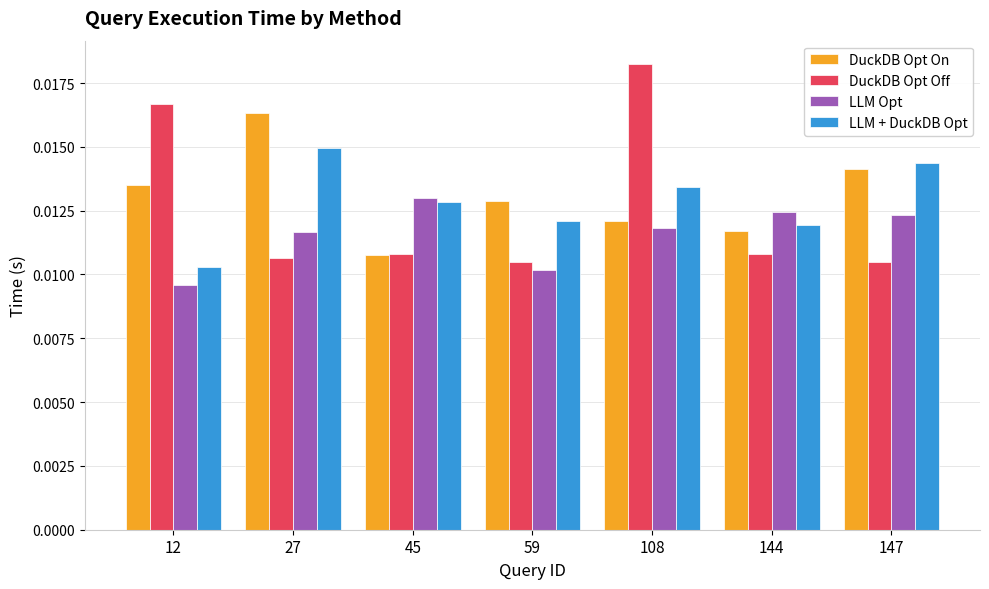

At which label is LLM + DuckDB Opt closest to 0?

12